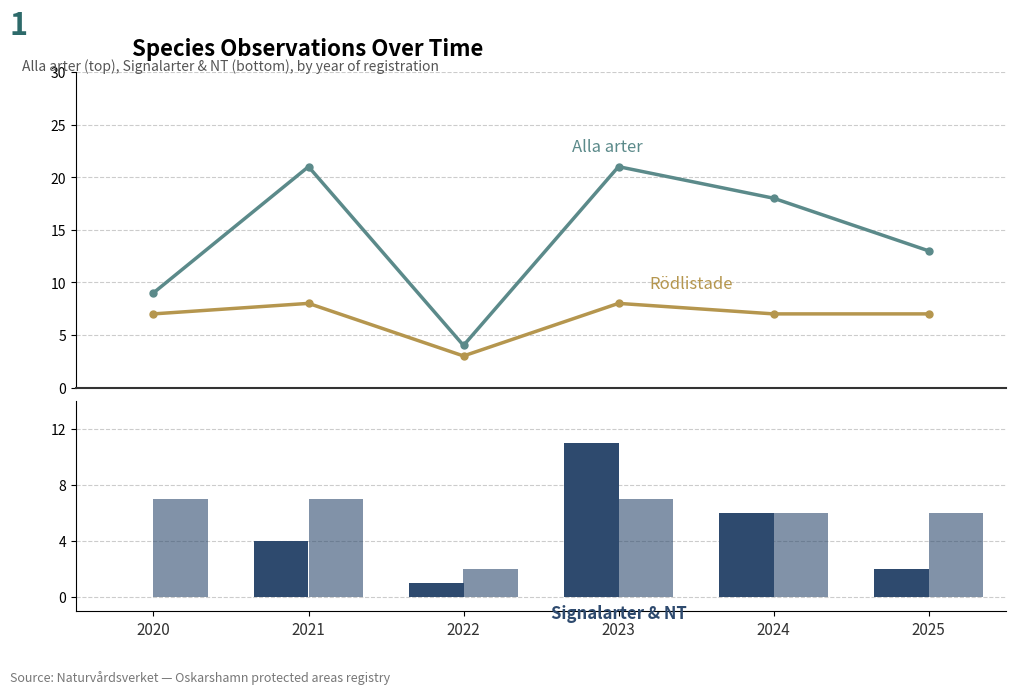

Reading right to left, list all the values displayed in this chart.

Alla arter: 13	18	21	4	21	9
Rödlistade: 7	7	8	3	8	7
Signalarter: 2	6	11	1	4	0
NT: 6	6	7	2	7	7